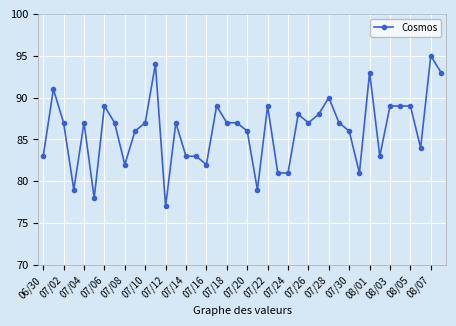

What is the greatest value displayed?

95